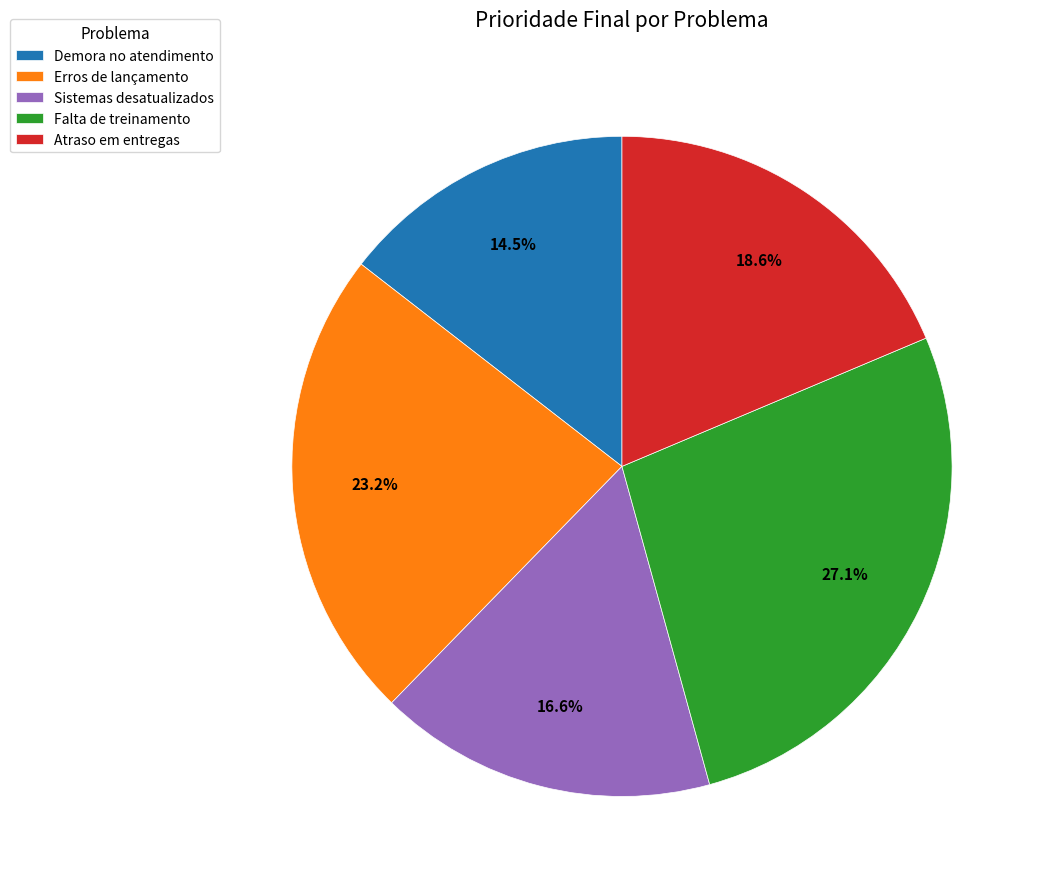

Is it true that Sistemas desatualizados is 17% of the pie?

True